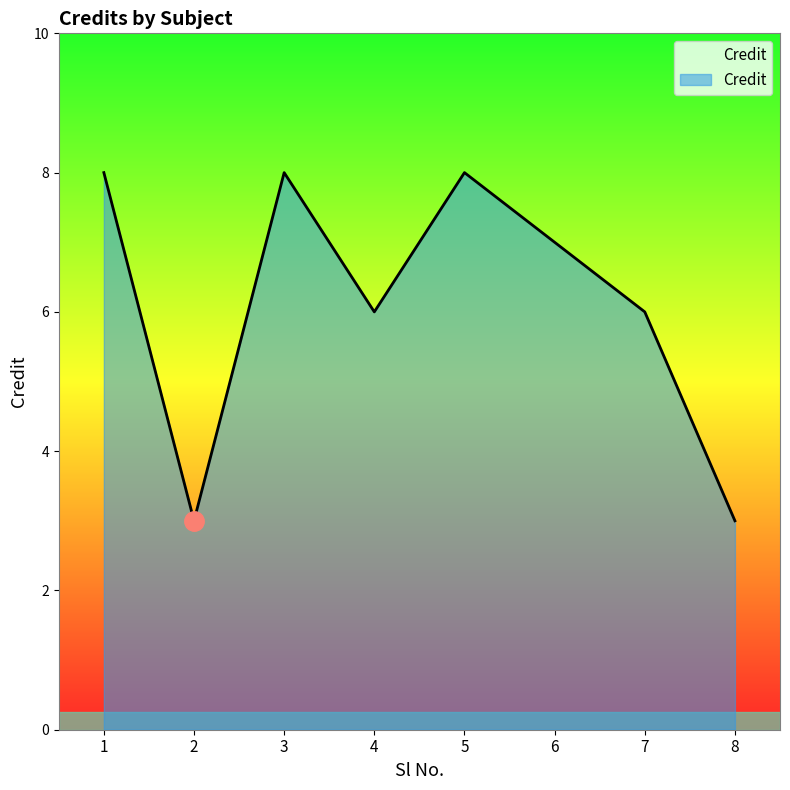

Count the number of data series in this chart.

1